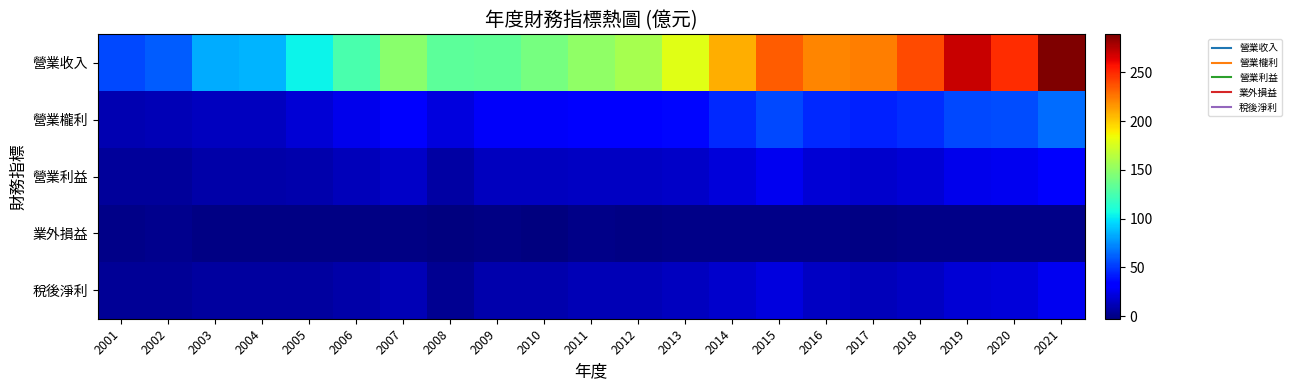

How many series are shown in this chart?

5